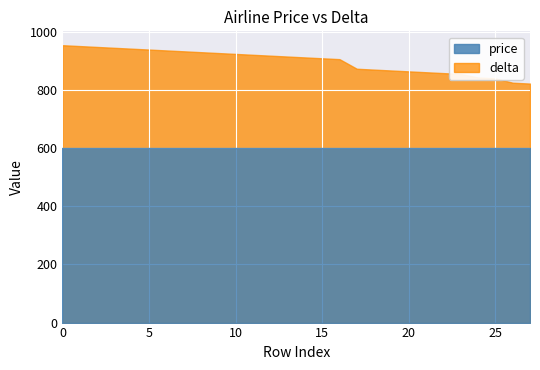

Between 1 and 13, which is larger?

1